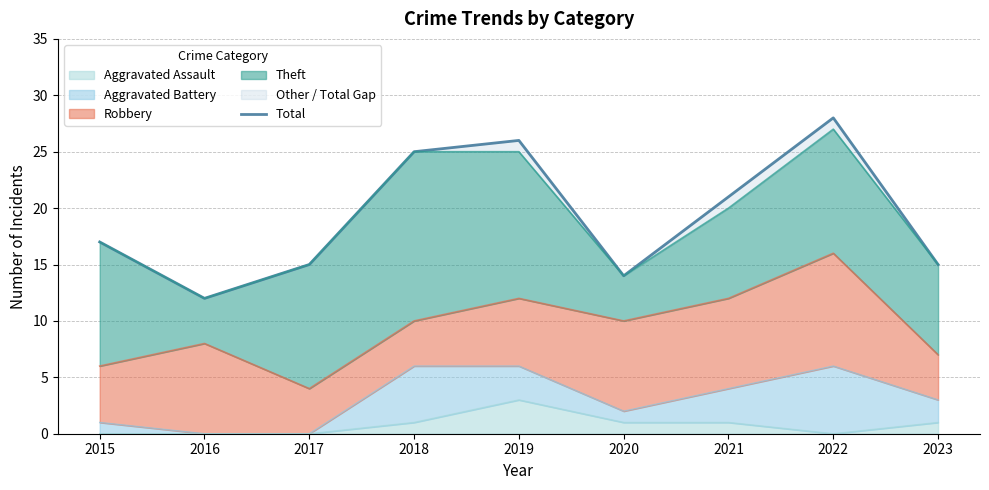

What is the difference between the maximum and minimum values?

16